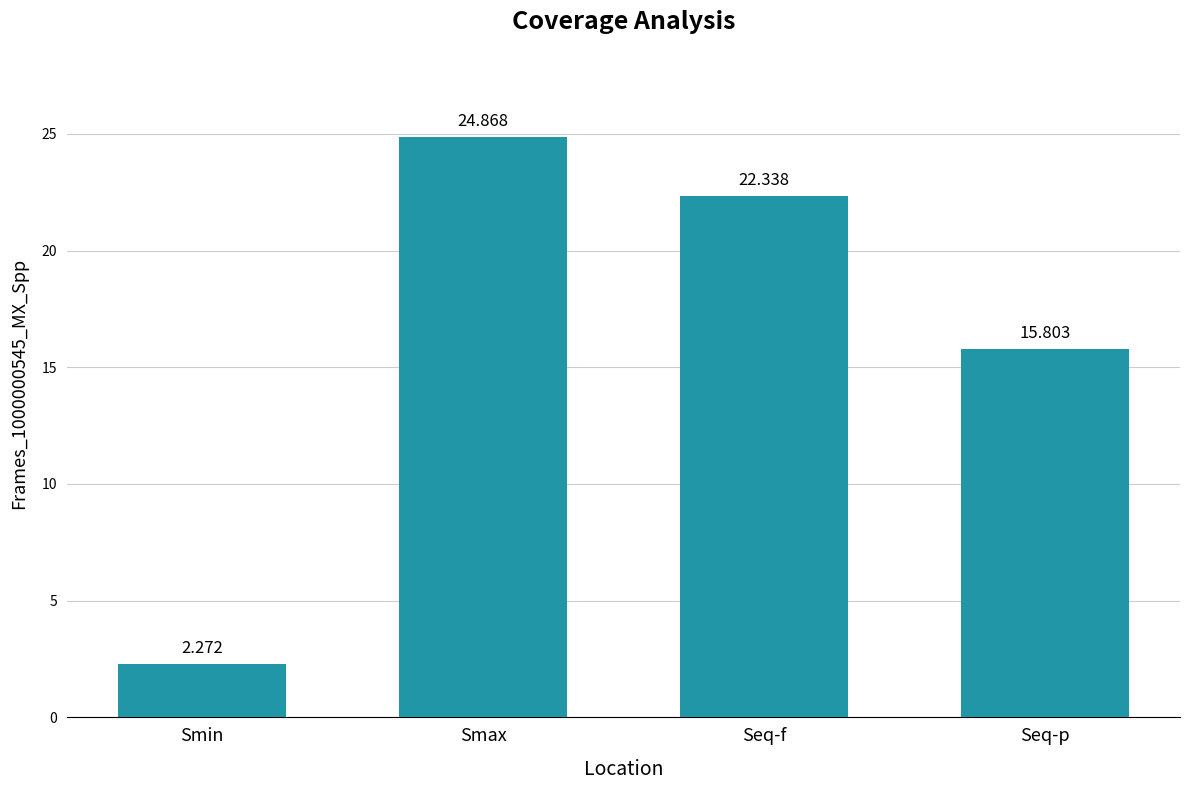

Rank the categories by value from highest to lowest.

Smax, Seq-f, Seq-p, Smin